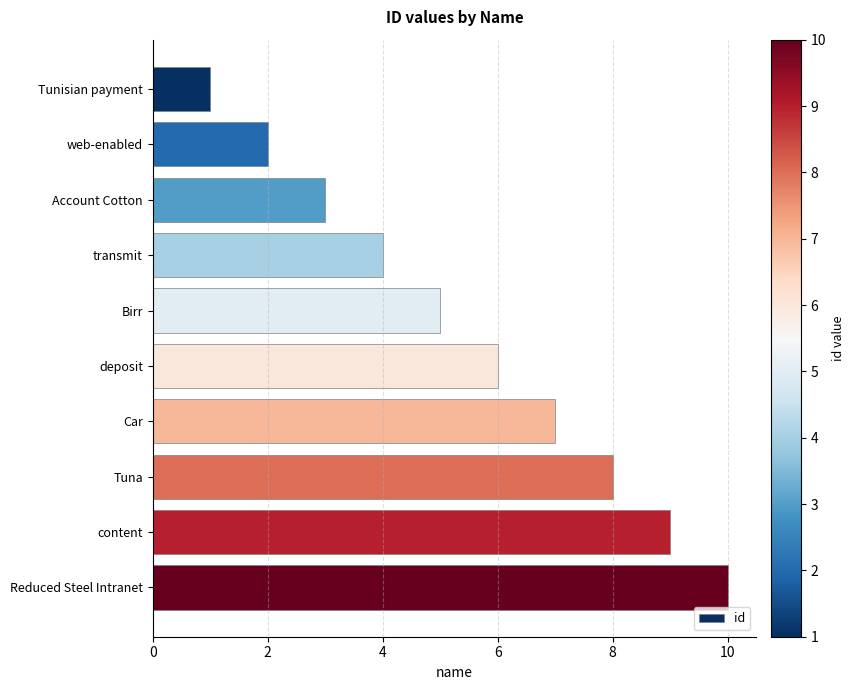

Does the chart contain stacked bars?

No